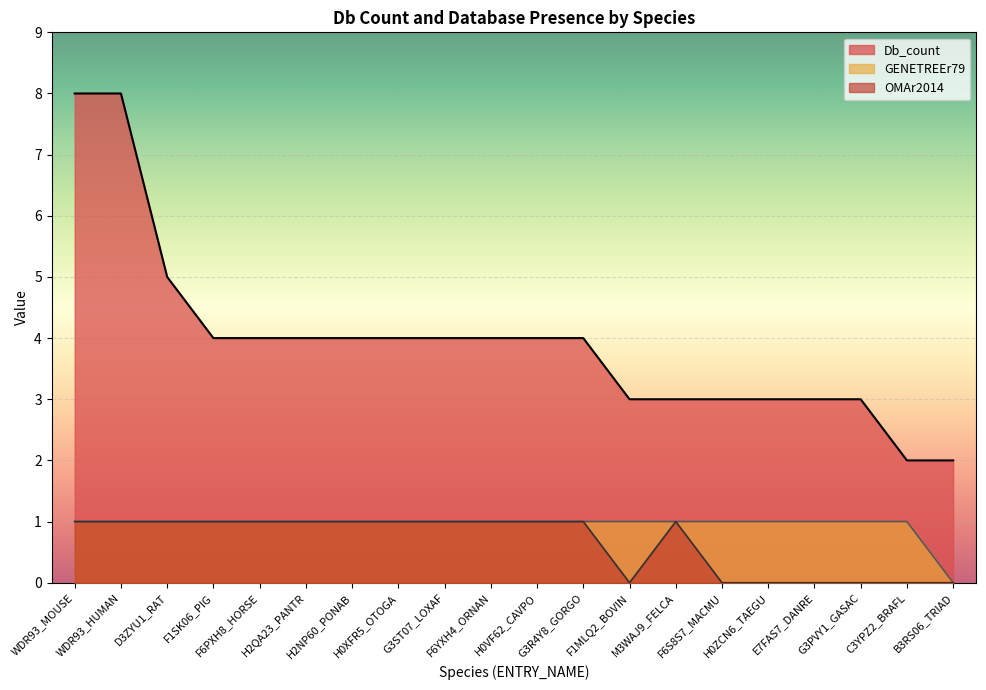

At which category is the sum across all series the highest?

WDR93_MOUSE